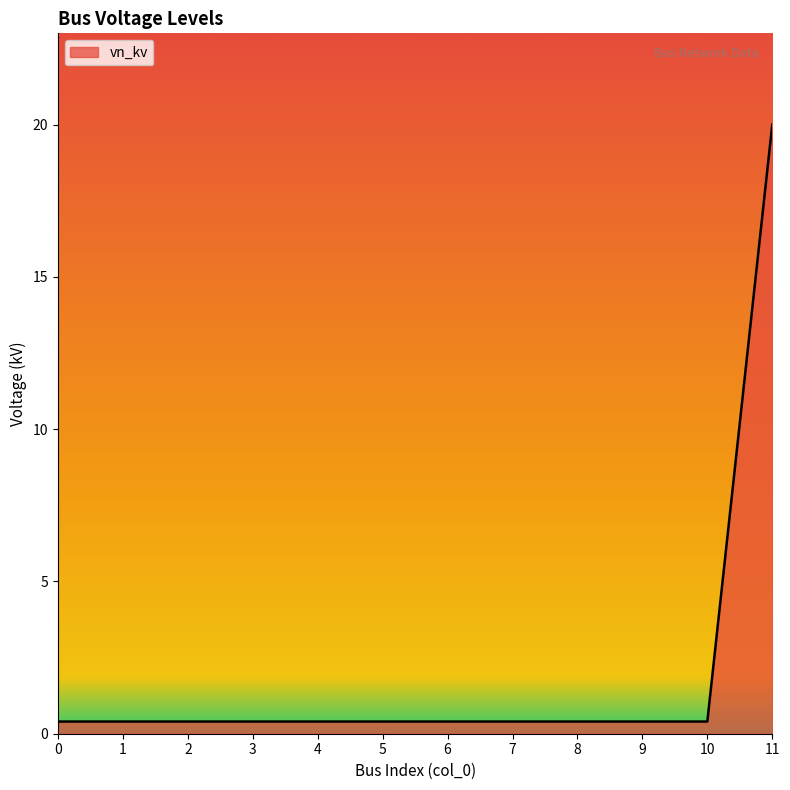

What is the difference between the maximum and second lowest values?

19.6